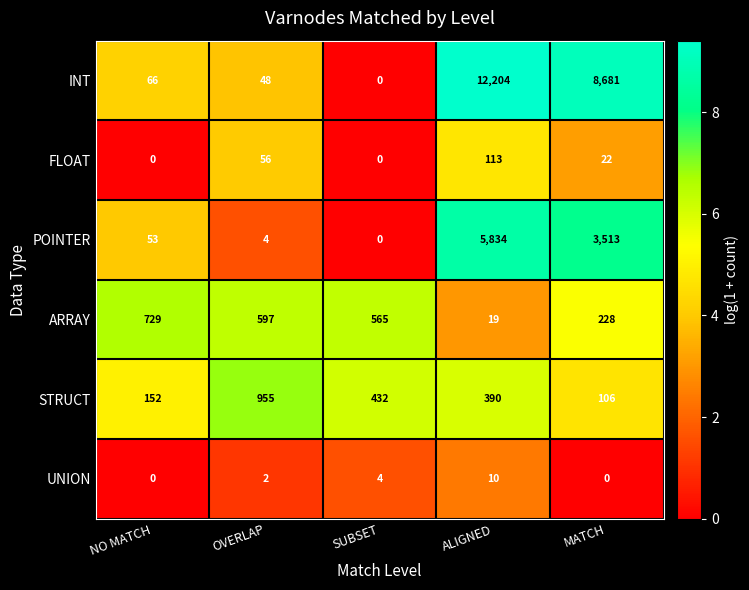

What is the approximate value of STRUCT at MATCH, to the nearest 10?

110